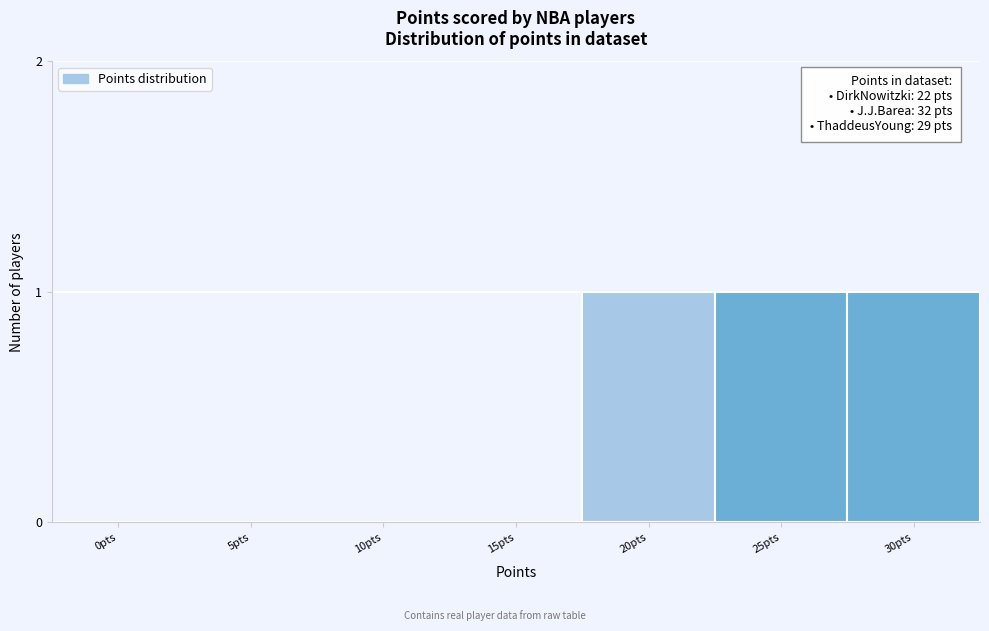

Reading right to left, transcribe all the data shown in this chart.

30pts=1	25pts=1	20pts=1	15pts=0	10pts=0	5pts=0	0pts=0